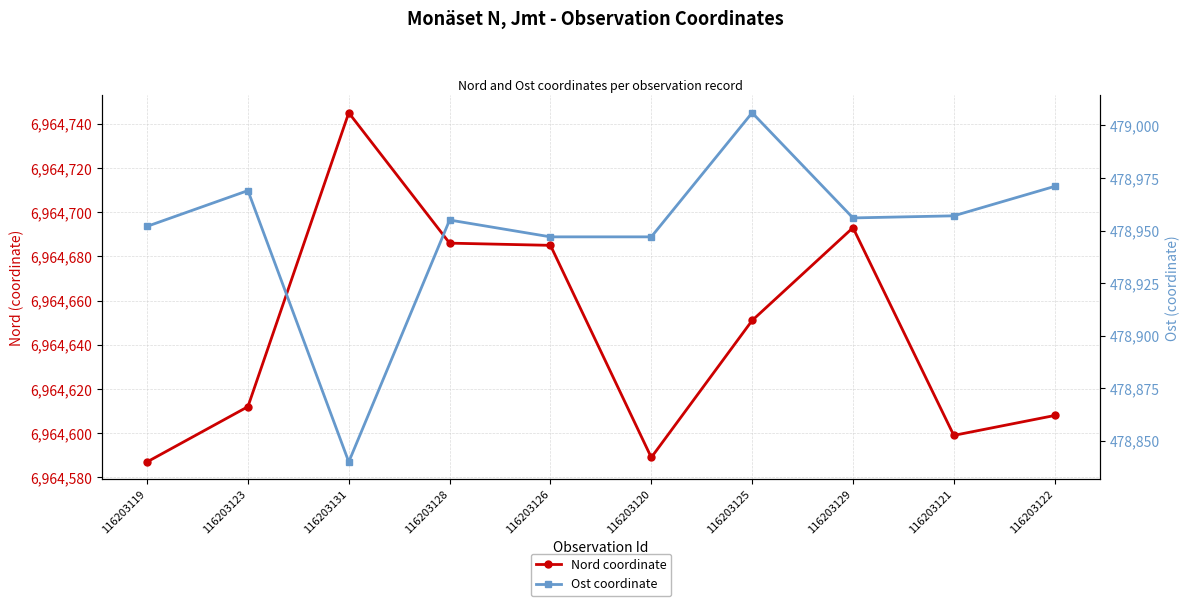

How many lines are shown in the chart?

2